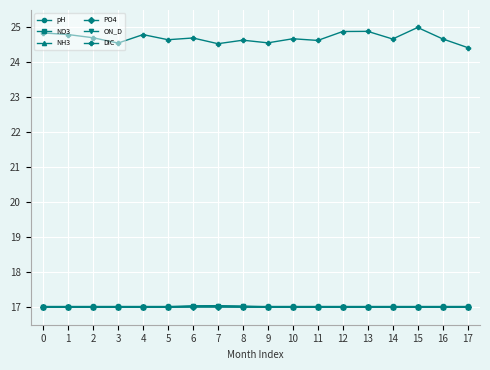

At how many categories does at least one series exceed 19?

18